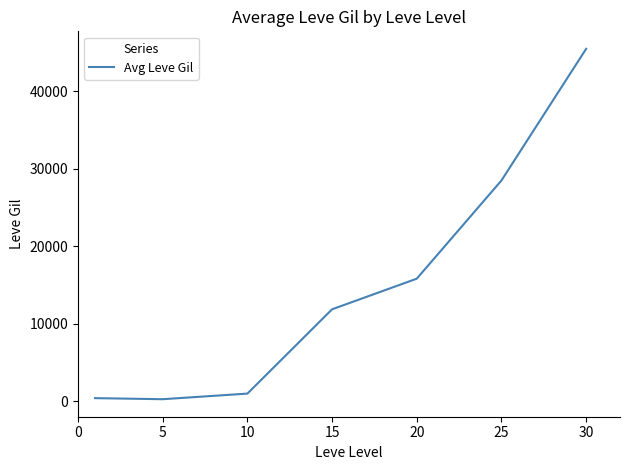

What is the sum of all values?

103325